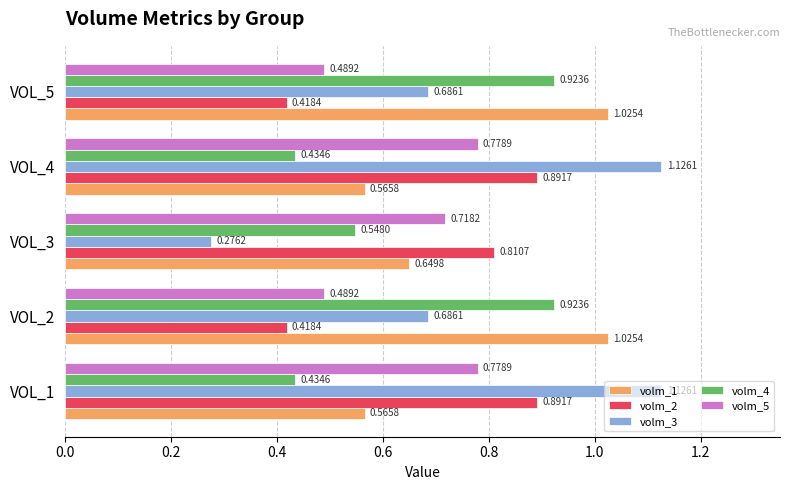

What is the sum of the volm_5 values at VOL_3 and VOL_2?

1.2